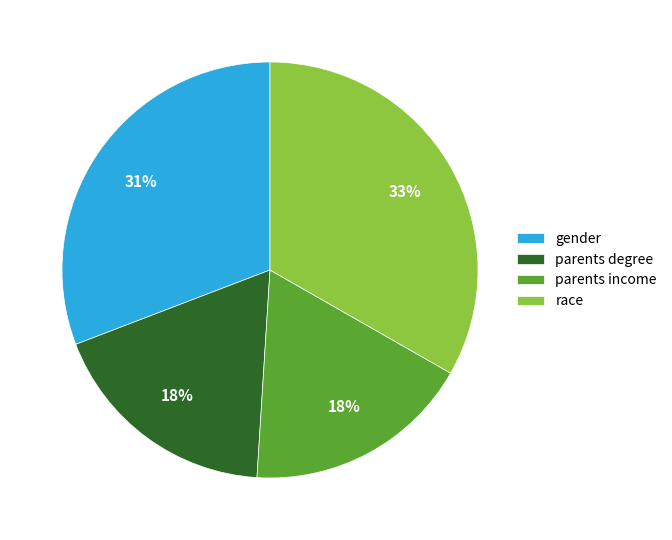

The gender slice represents 31% of the pie. True or false?

True